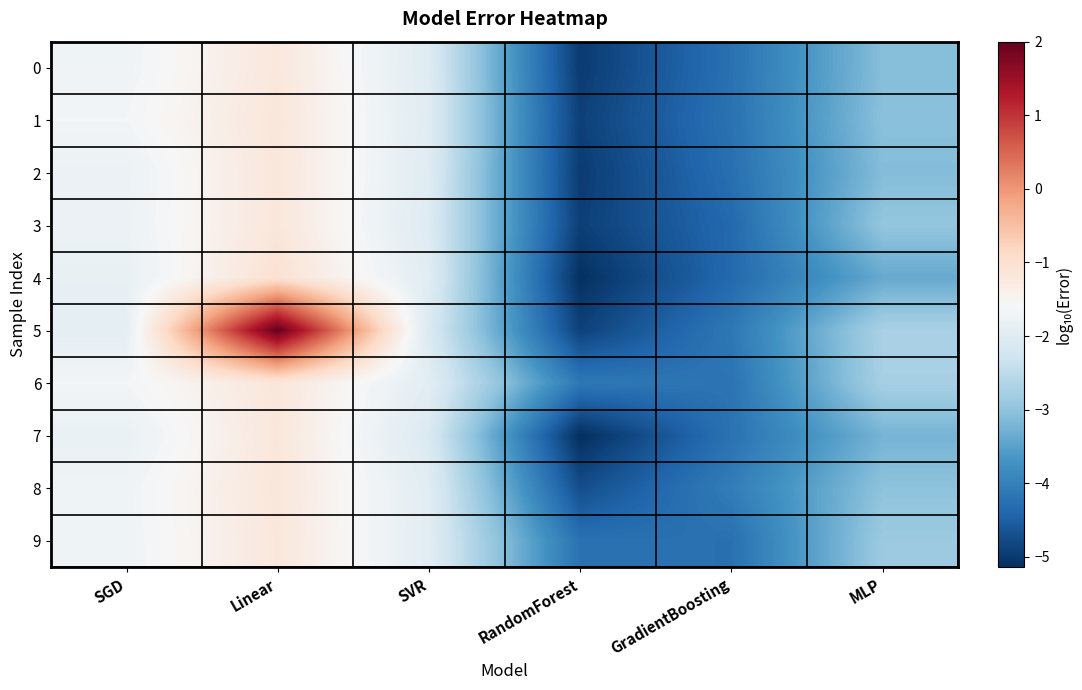

At GradientBoosting, list the series in order from smallest to largest.

4, 3, 2, 9, 0, 1, 7, 6, 5, 8